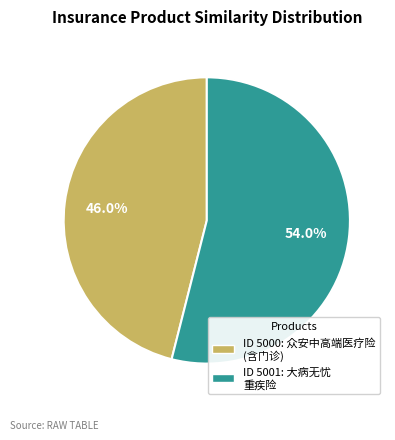

Is there a majority slice in this chart?

Yes